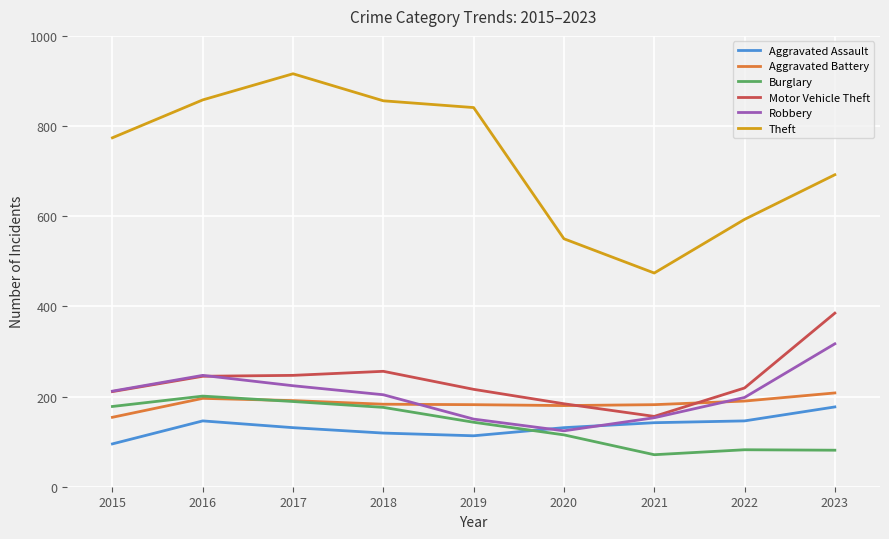

Which category has the lowest value in the Motor Vehicle Theft series?

2021